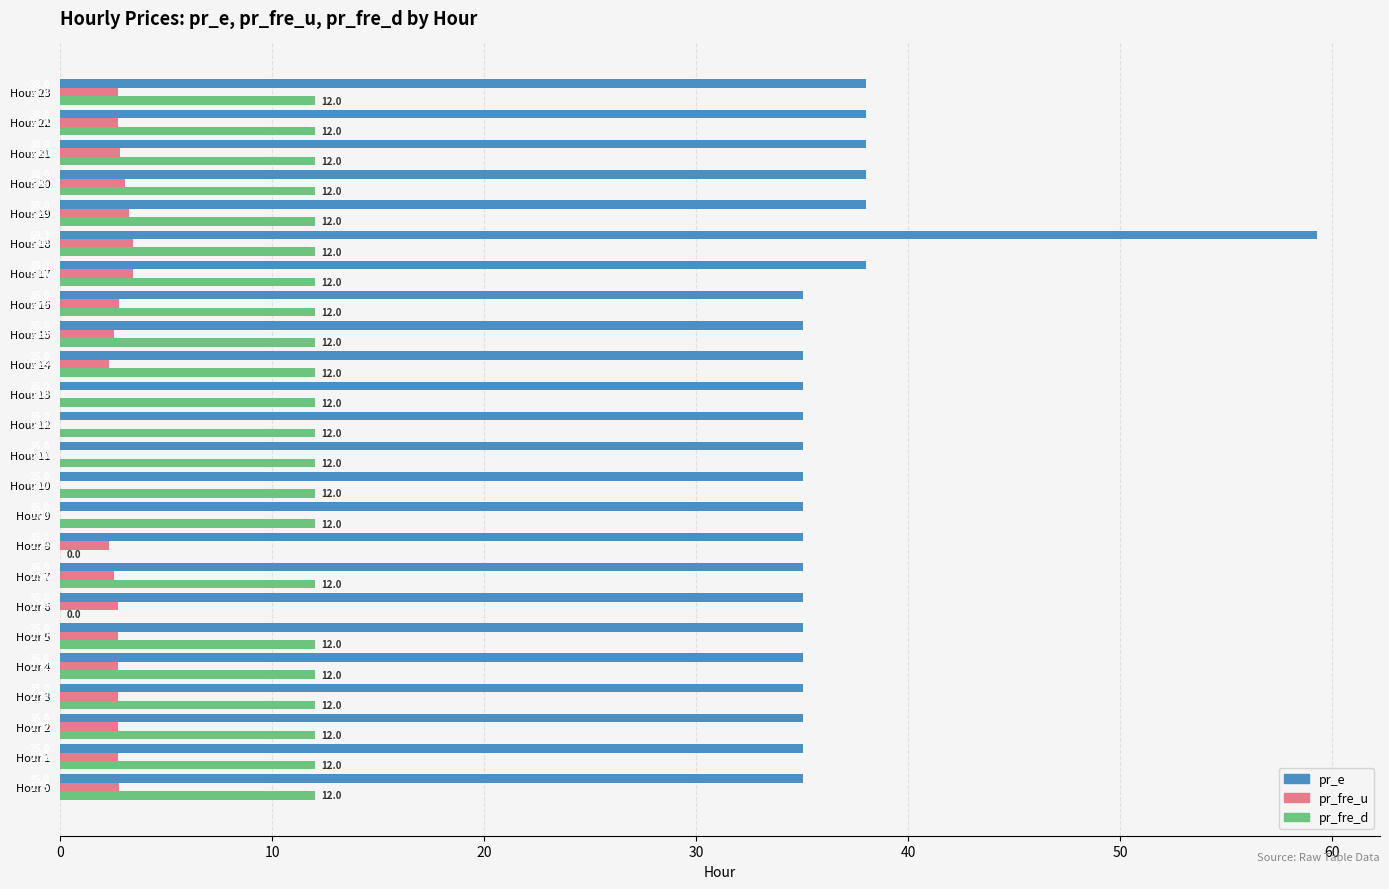

Between Hour 11 and Hour 23, which series saw the biggest shift?

pr_e